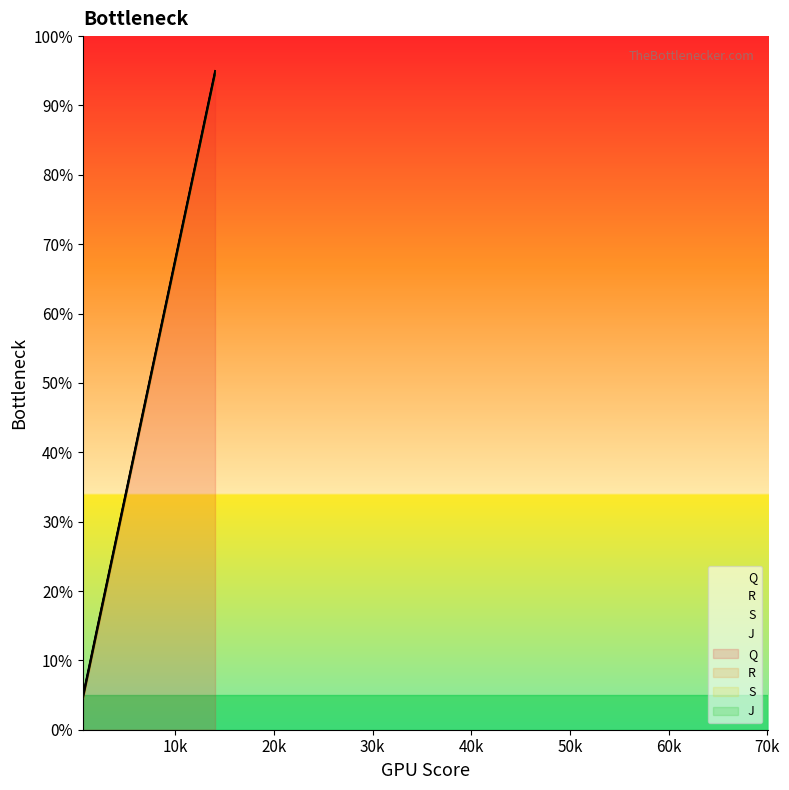

What is the sum of all Q values?

1003.4